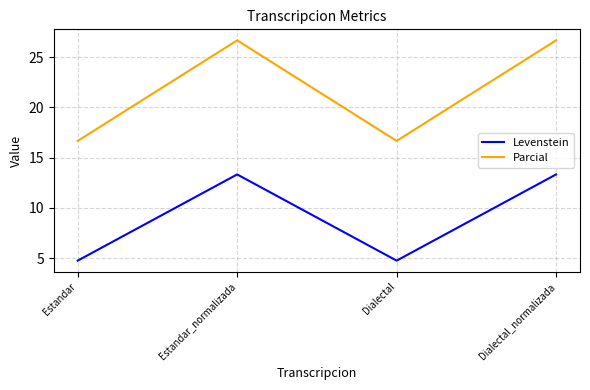

What is the total value across all series at Estandar_normalizada?

40.0